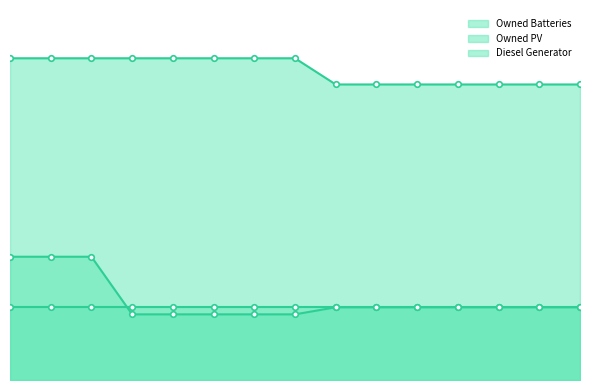

What is the total value across all series at 13?

1195